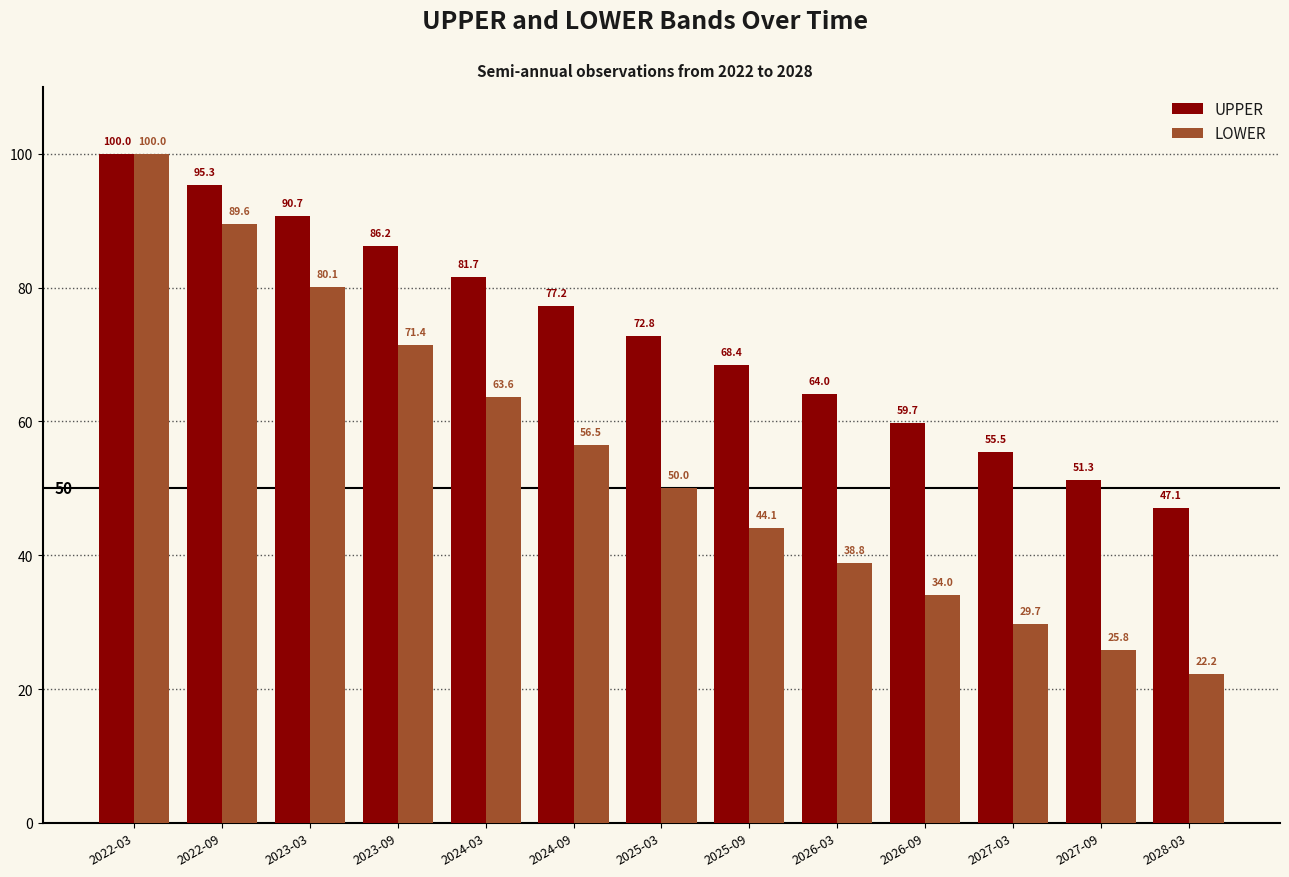

The value of UPPER at 2025-03 is 72.8. True or false?

True